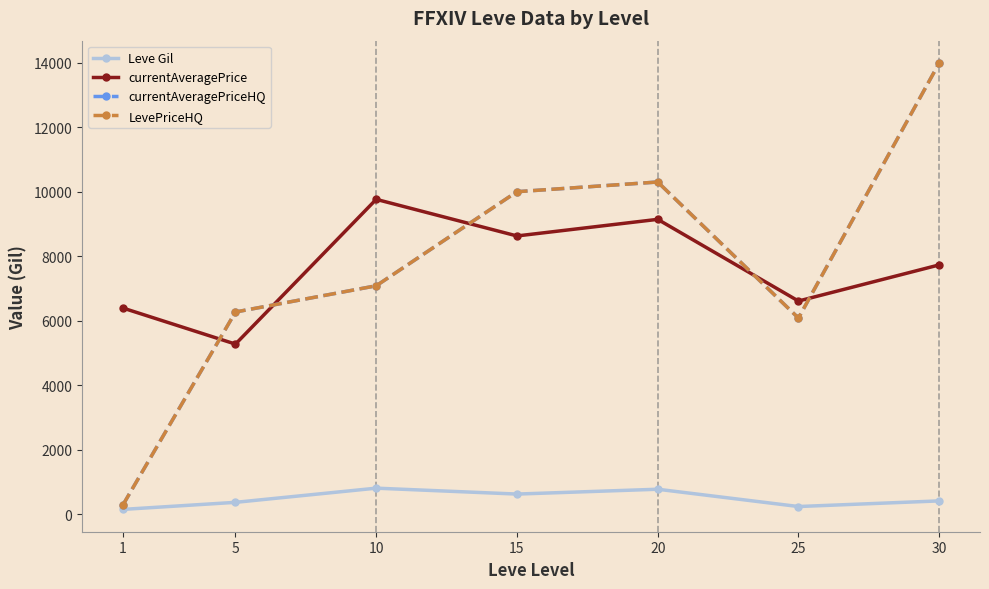

What is the value of the Leve Gil point at the 6th from the left?

233.3